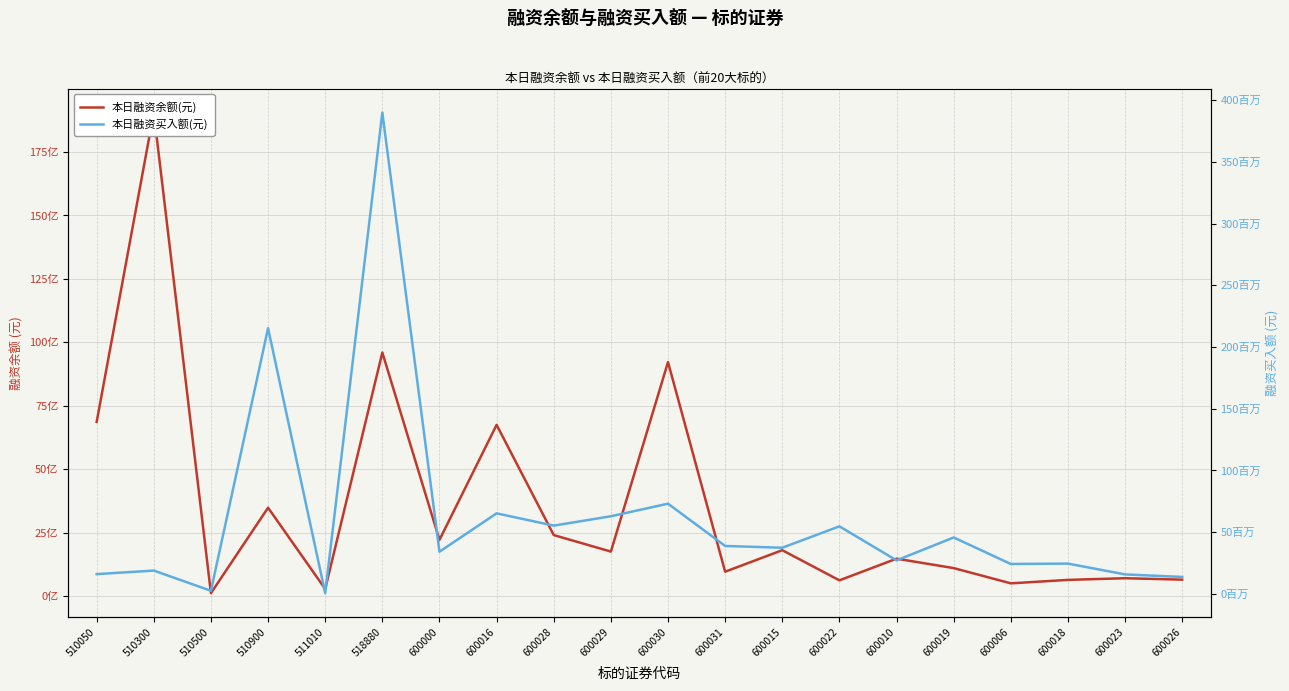

What value does the 本日融资余额(元) series have at 600026, to the nearest 50?

654220650